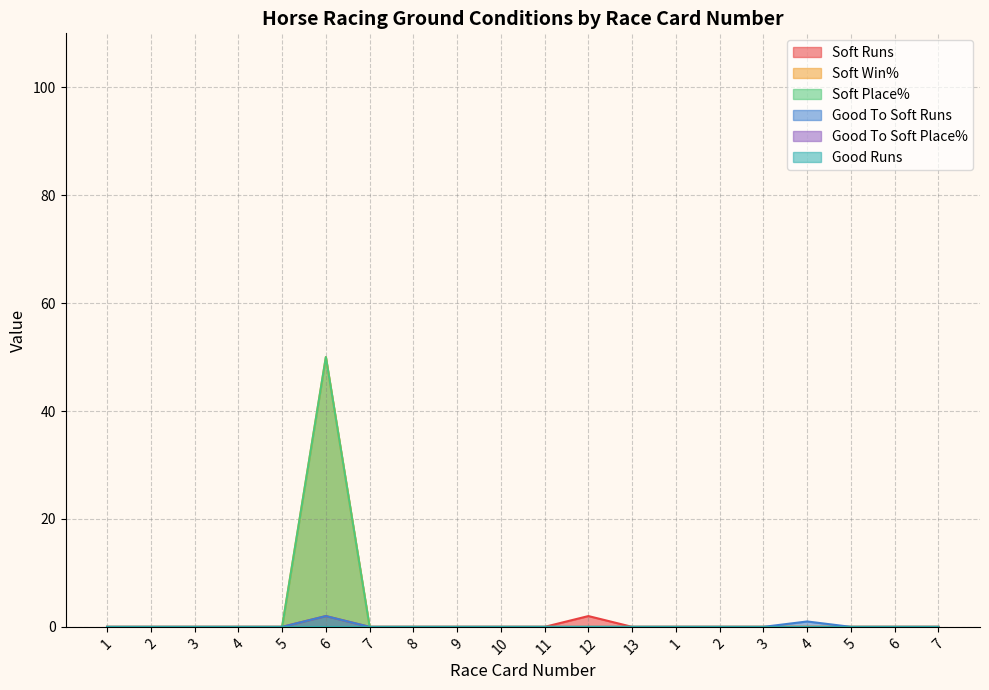

At which category is the sum across all series the highest?

6